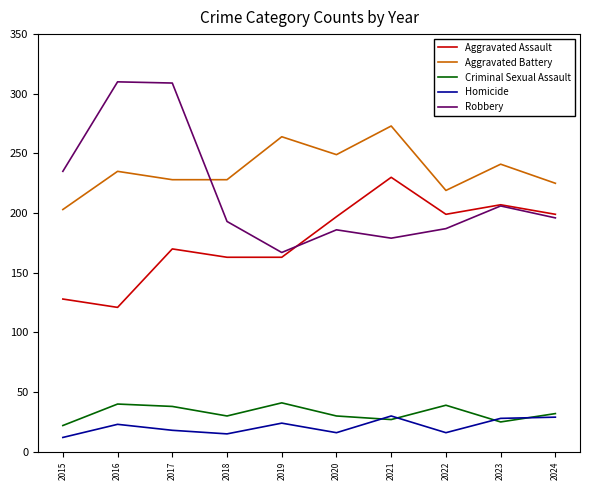

Between which two adjacent categories do Homicide and Criminal Sexual Assault first intersect?

2020 and 2021